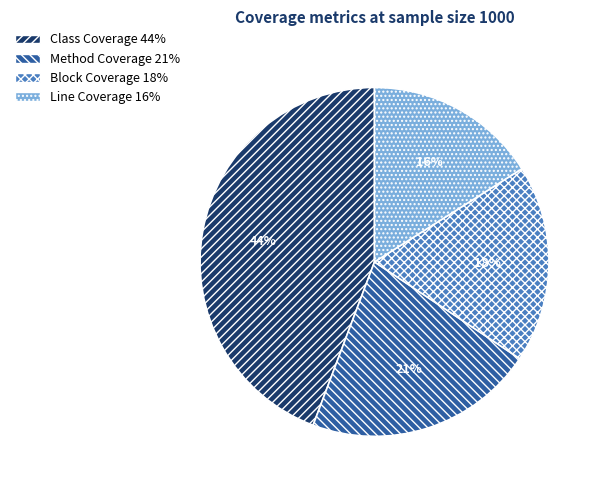

What is the smallest slice in the pie chart?

Line Coverage